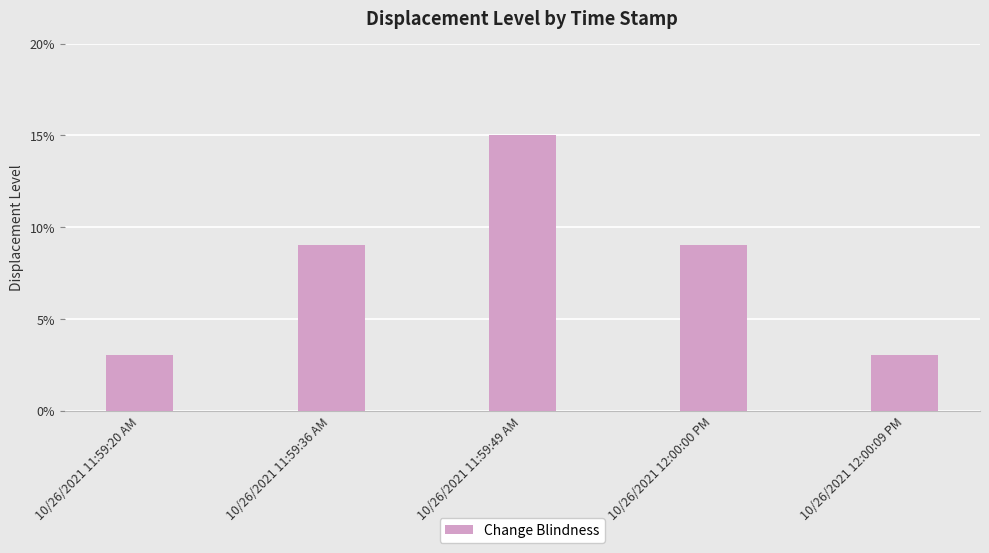

What is the difference between the maximum and minimum values?

0.1